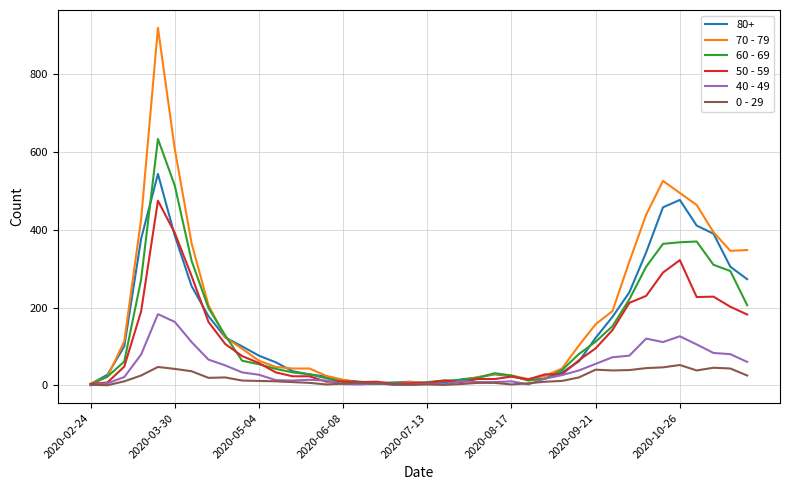

List the series in order of their peak value, lowest first.

0 - 29, 40 - 49, 50 - 59, 80+, 60 - 69, 70 - 79